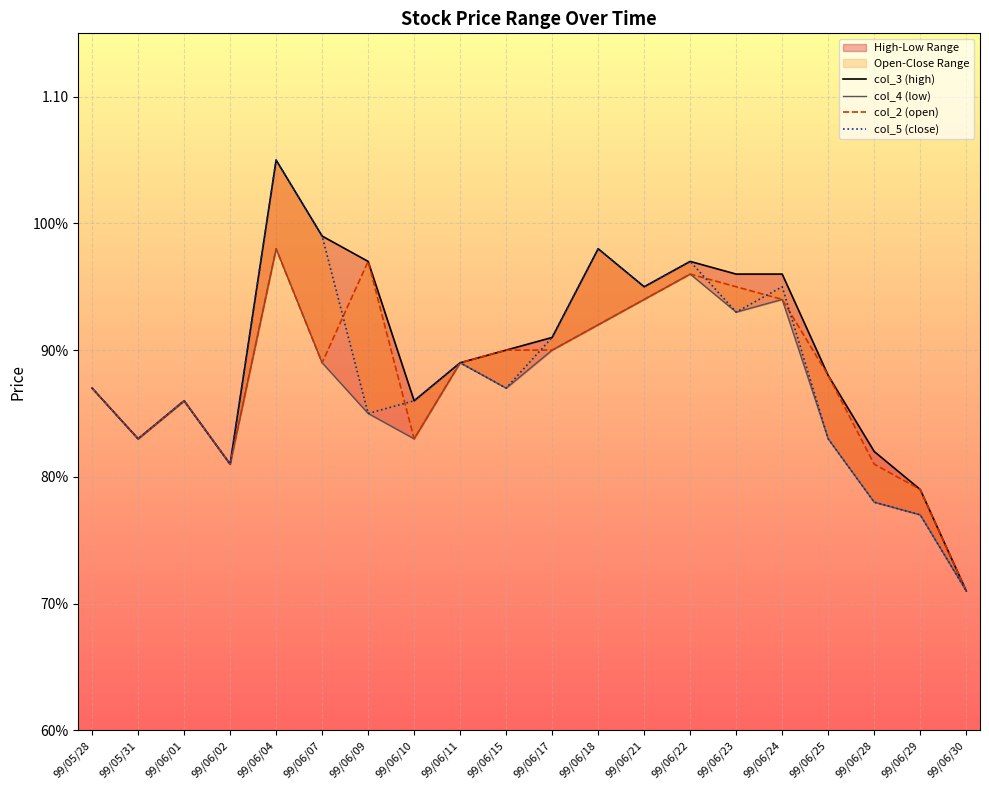

What is the label of the 9th point from the right?

99/06/18